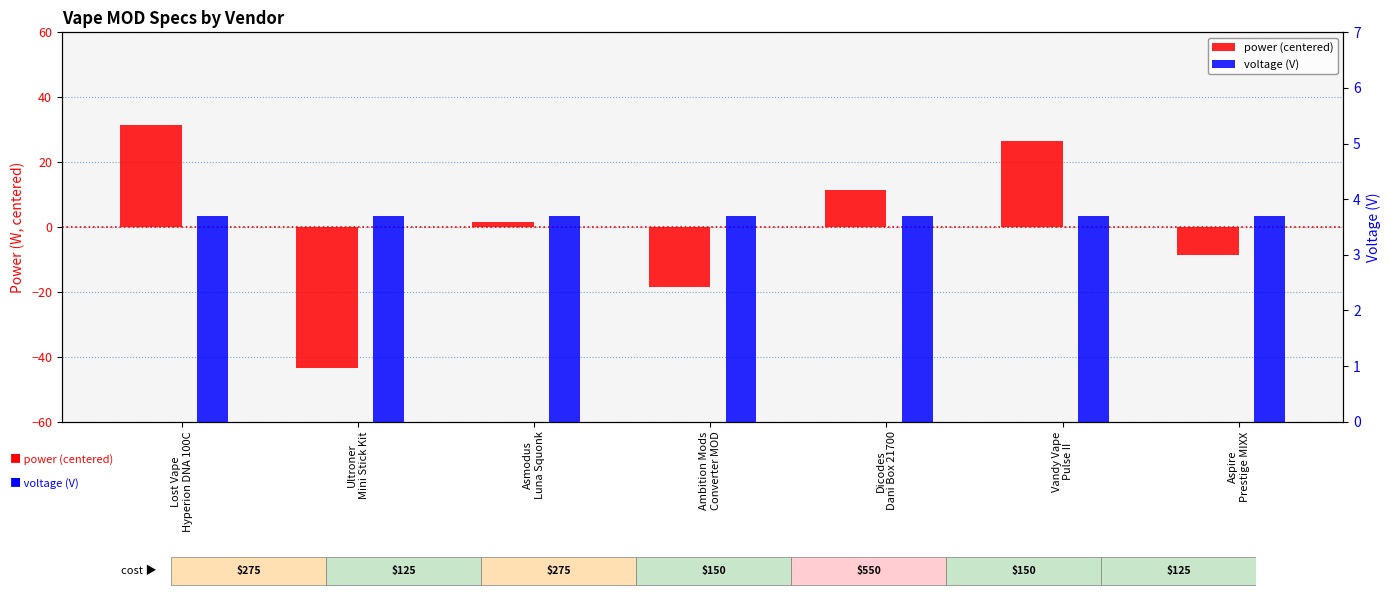

Reading right to left, list all the values displayed in this chart.

power (centered): -8.6	26.4	11.4	-18.6	1.4	-43.6	31.4
voltage (V): 3.7	3.7	3.7	3.7	3.7	3.7	3.7